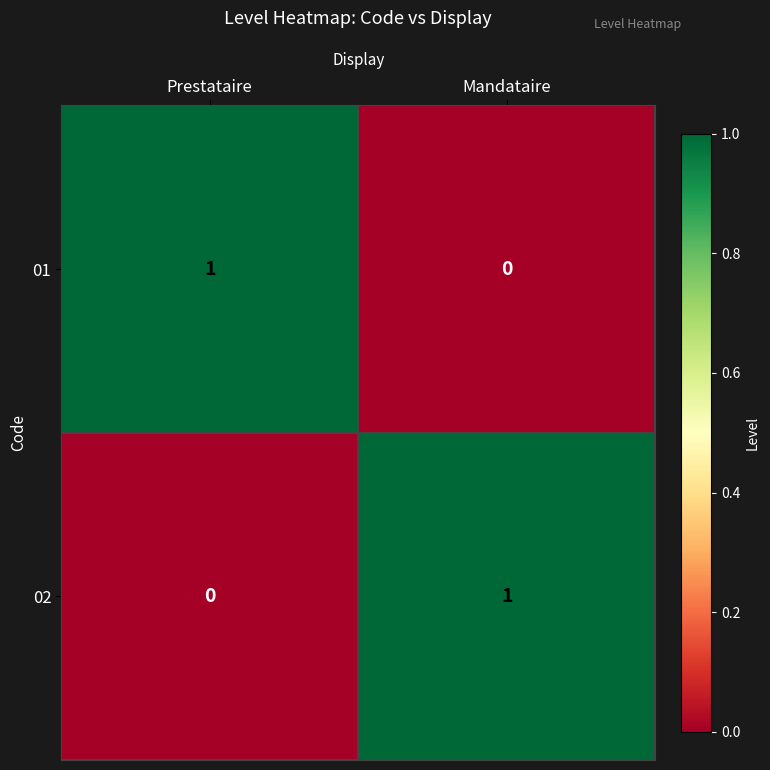

At which label does 02 reach its peak?

Mandataire